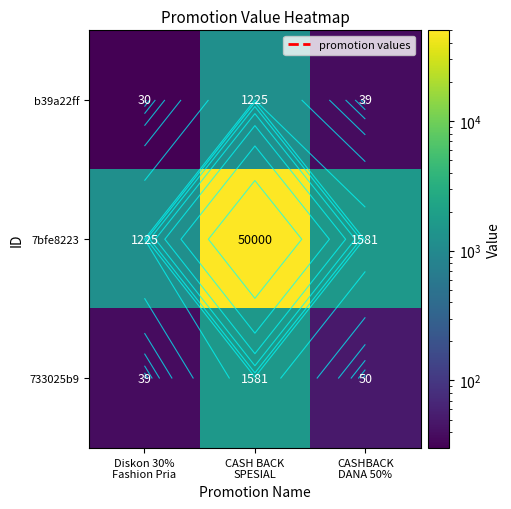

How many values in the b39a22ff series exceed 38?

2